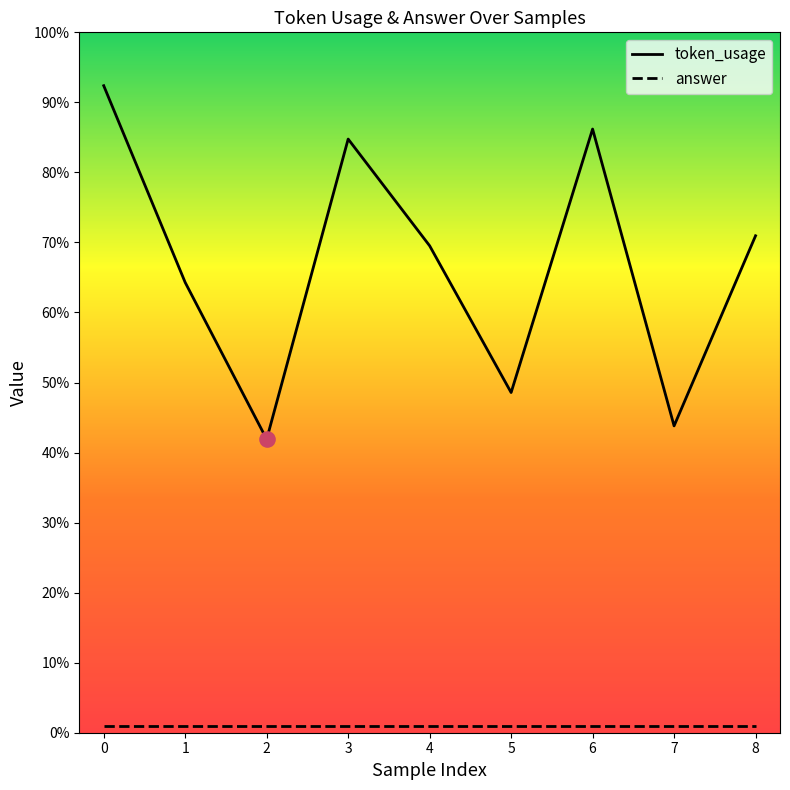

Which series contains the highest Y value?

token_usage